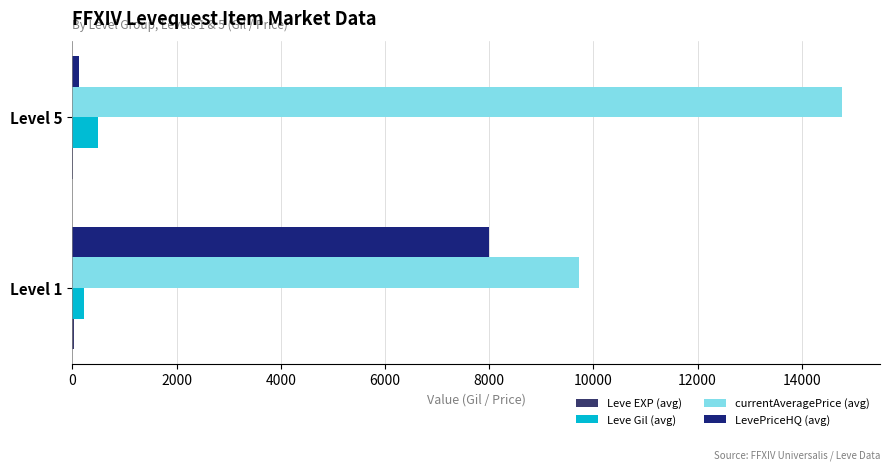

Which series changed the most between Level 1 and Level 5?

LevePriceHQ (avg)